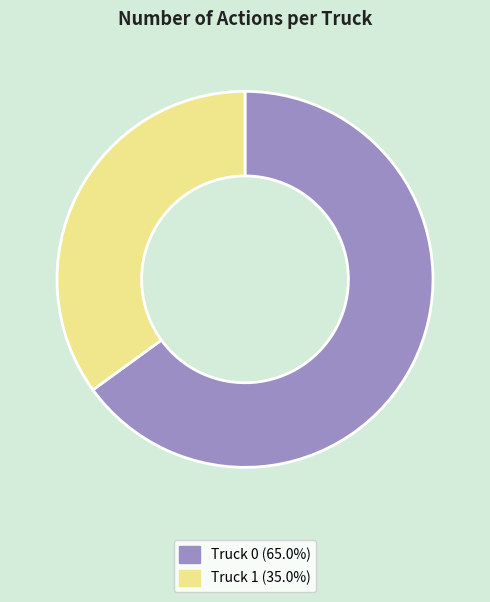

Does Truck 1 represent more than half of the total?

No